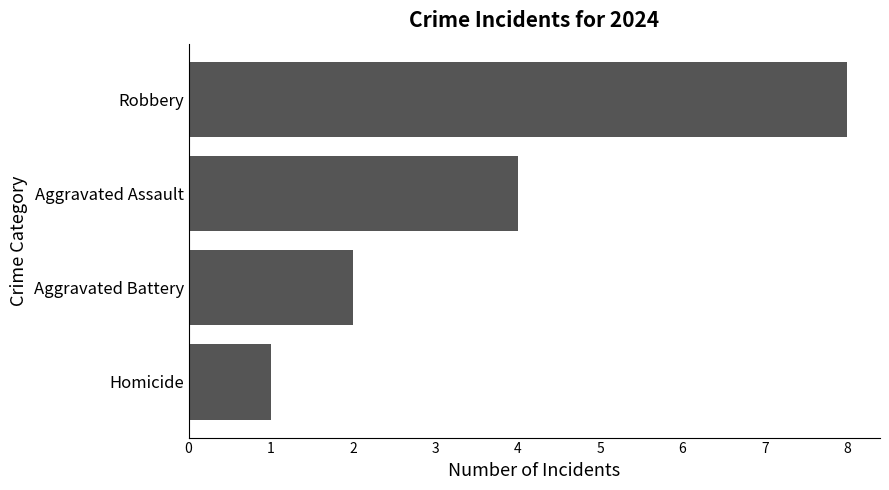

What position from the bottom is Homicide?

1